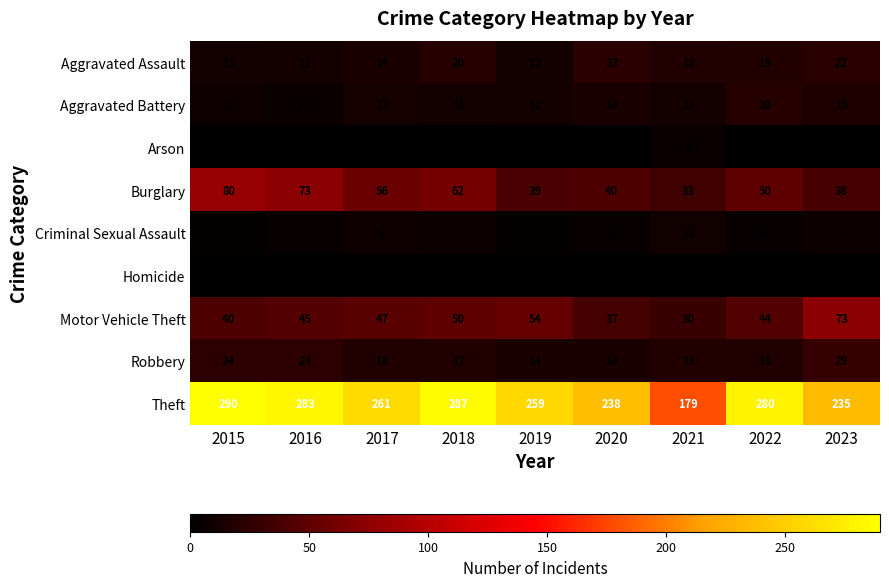

Rank the series by their maximum value, from lowest to highest.

Homicide, Arson, Criminal Sexual Assault, Aggravated Battery, Aggravated Assault, Robbery, Motor Vehicle Theft, Burglary, Theft